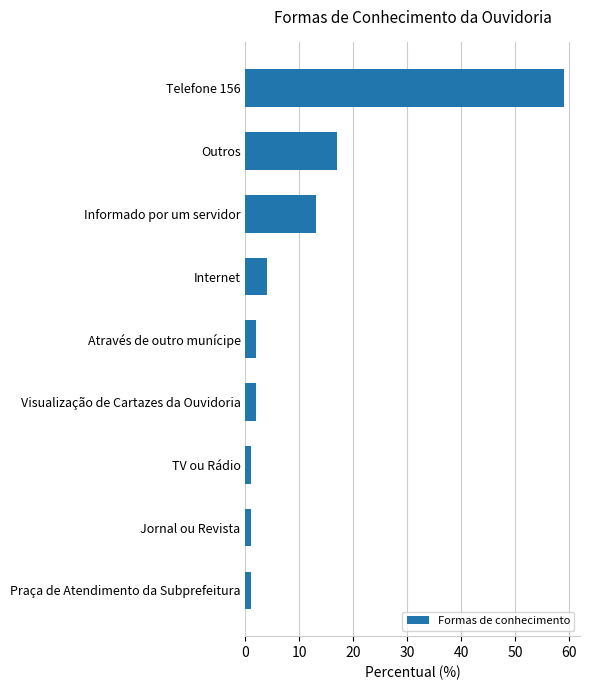

At which label is the value closest to 30?

Outros